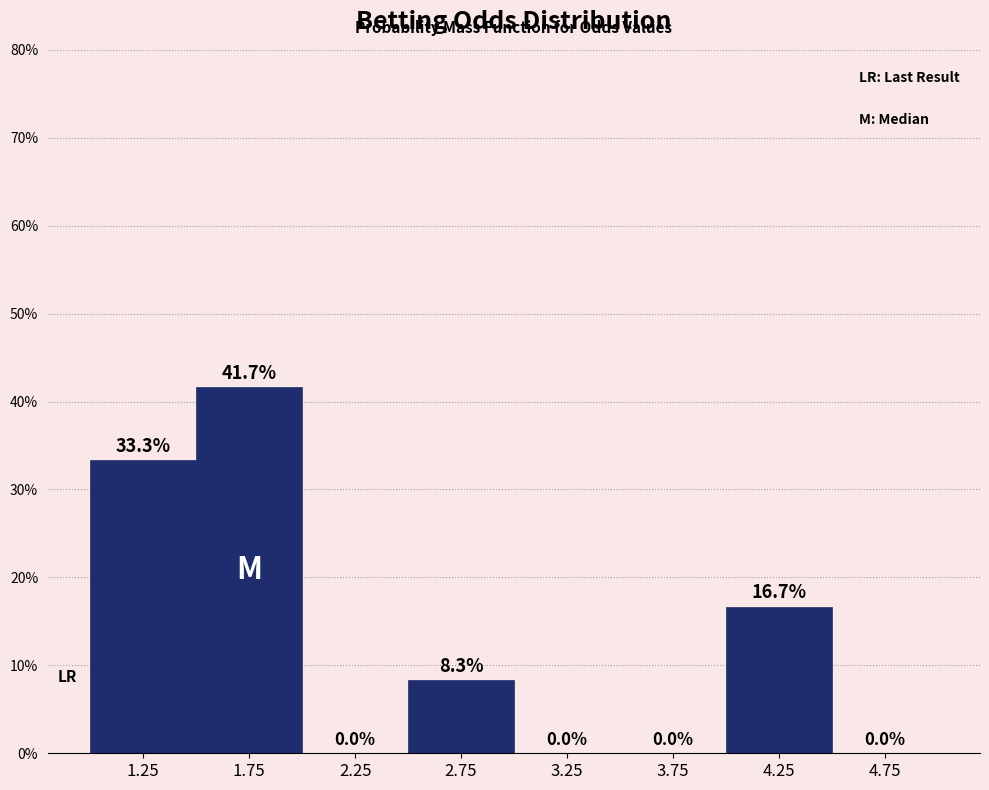

Which range on the x-axis has the tallest bar?

1.5 to 2.0